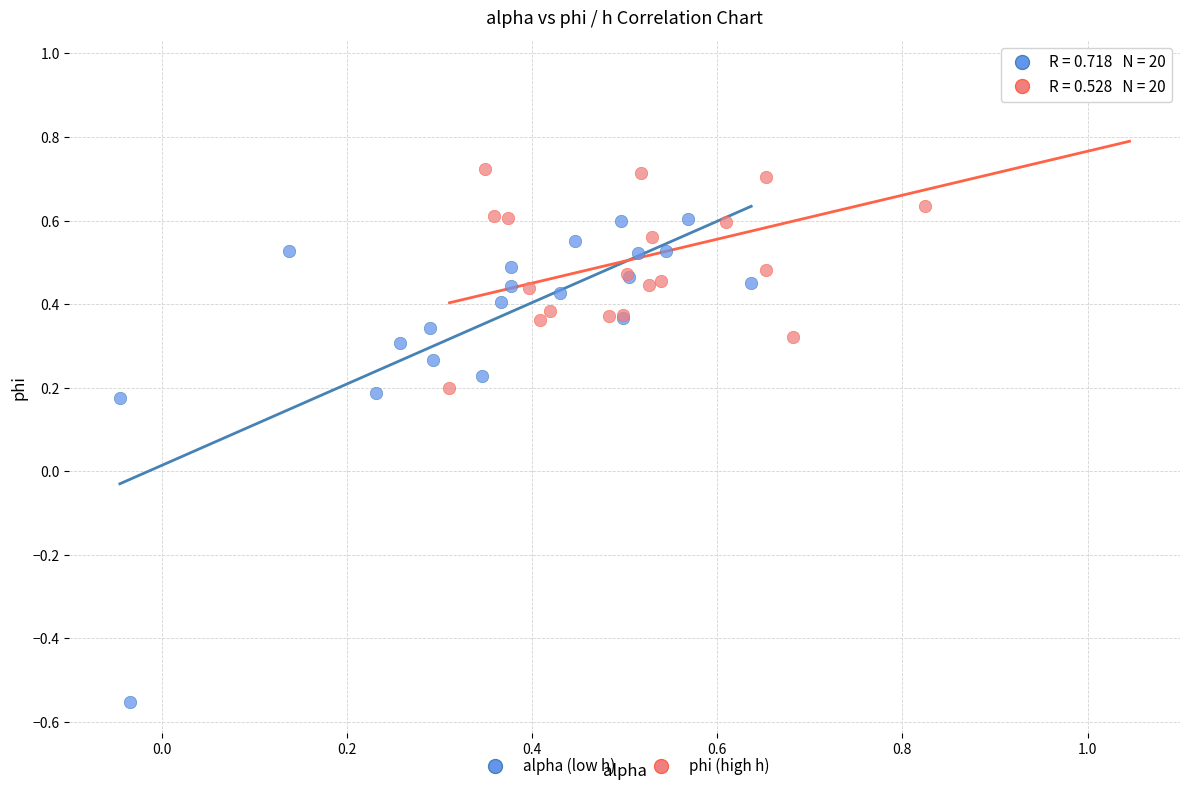

What are all the series names shown in the legend?

alpha (low h), phi (high h)